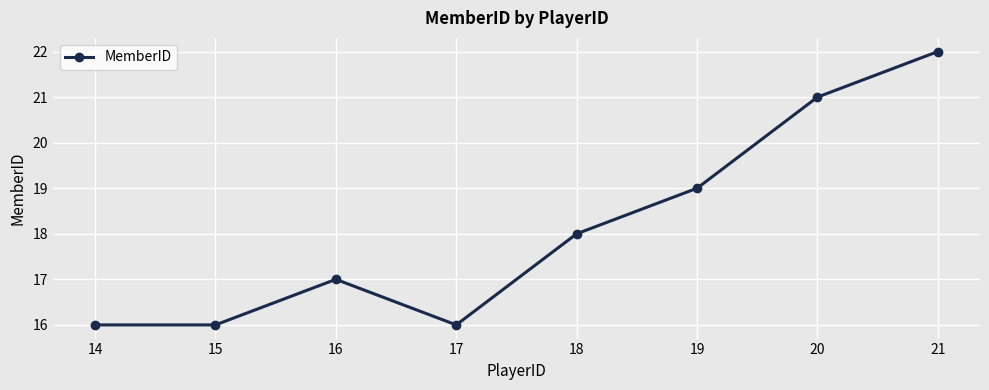

Reading left to right, transcribe all the data shown in this chart.

14=16	15=16	16=17	17=16	18=18	19=19	20=21	21=22